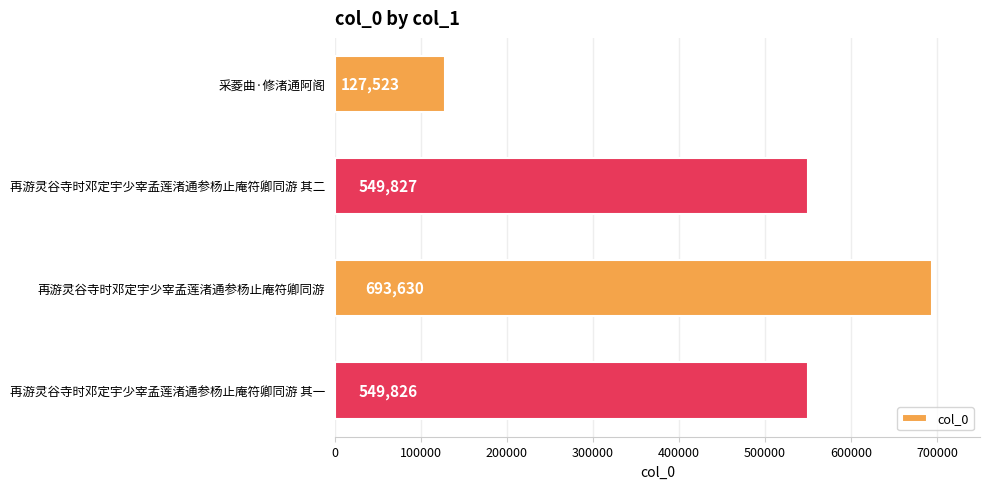

Rank the categories by value from highest to lowest.

再游灵谷寺时邓定宇少宰孟莲渚通参杨止庵符卿同游, 再游灵谷寺时邓定宇少宰孟莲渚通参杨止庵符卿同游 其二, 再游灵谷寺时邓定宇少宰孟莲渚通参杨止庵符卿同游 其一, 采菱曲·修渚通阿阁